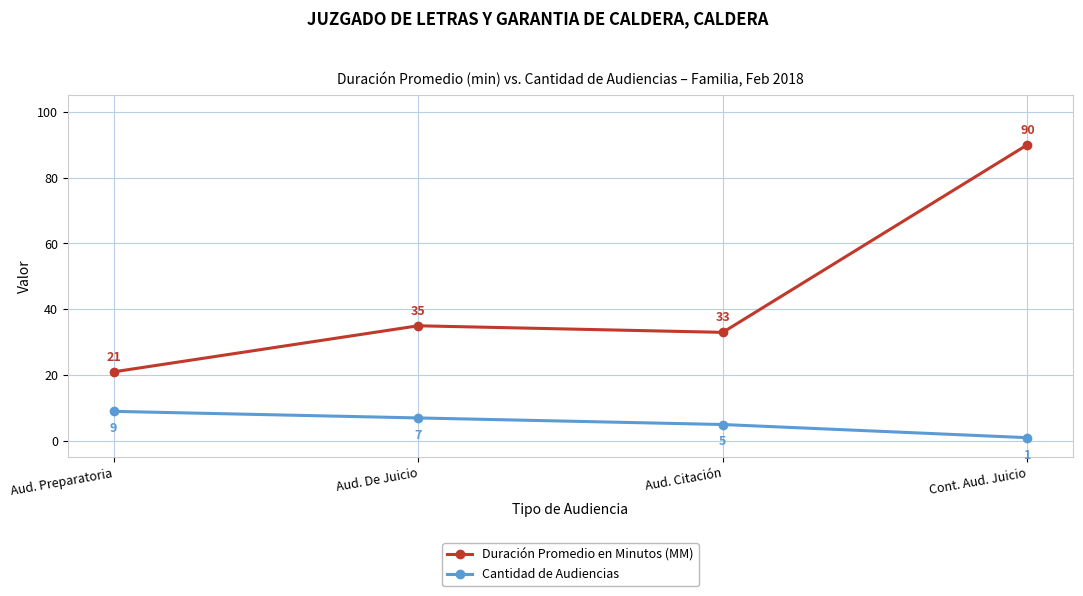

Which series has the largest range (max minus min)?

Duración Promedio en Minutos (MM)